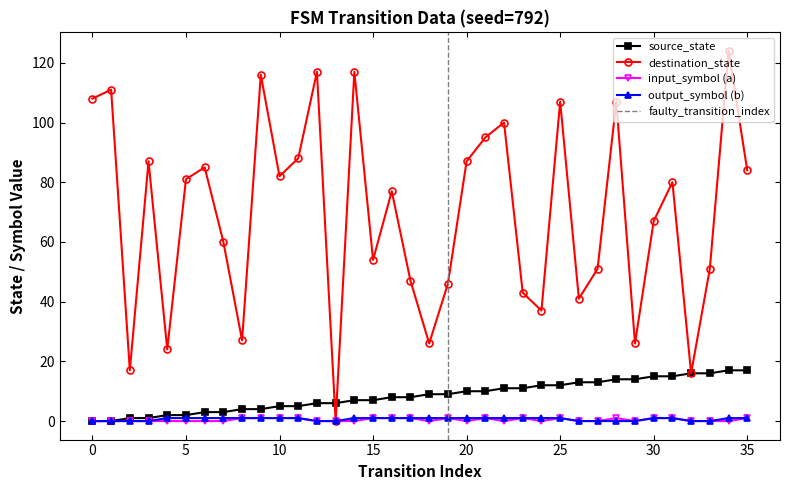

True or false: input_num_a and destination_state intersect in this chart.

False